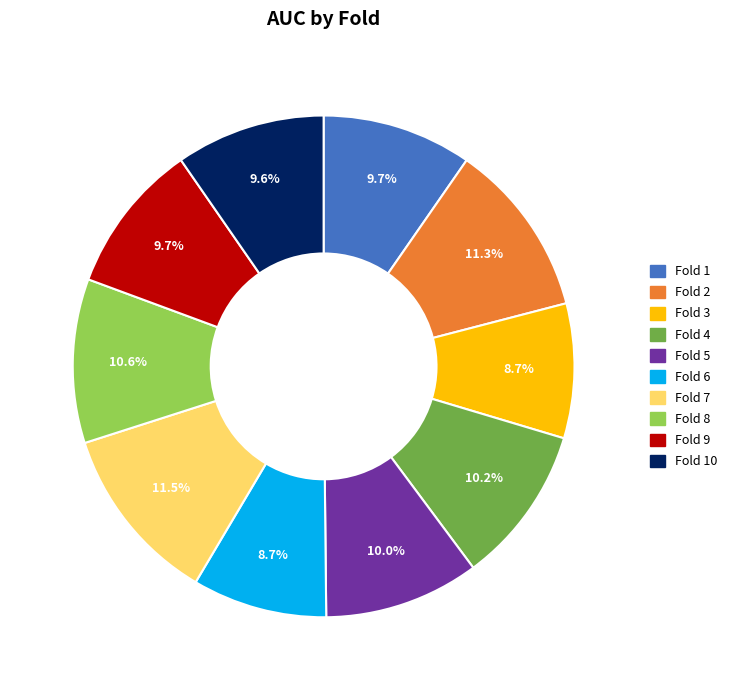

Does Fold 2 represent more than half of the total?

No